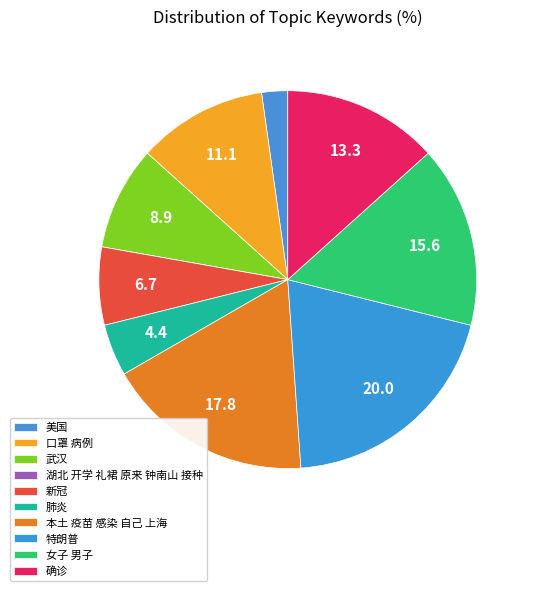

The 湖北 开学 礼裙 原来 钟南山 接种 slice represents 0% of the pie. True or false?

True